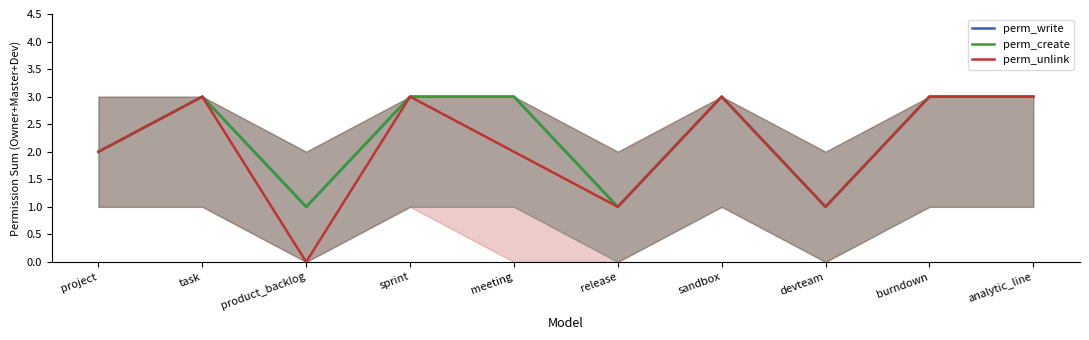

True or false: perm_create and perm_write intersect in this chart.

False